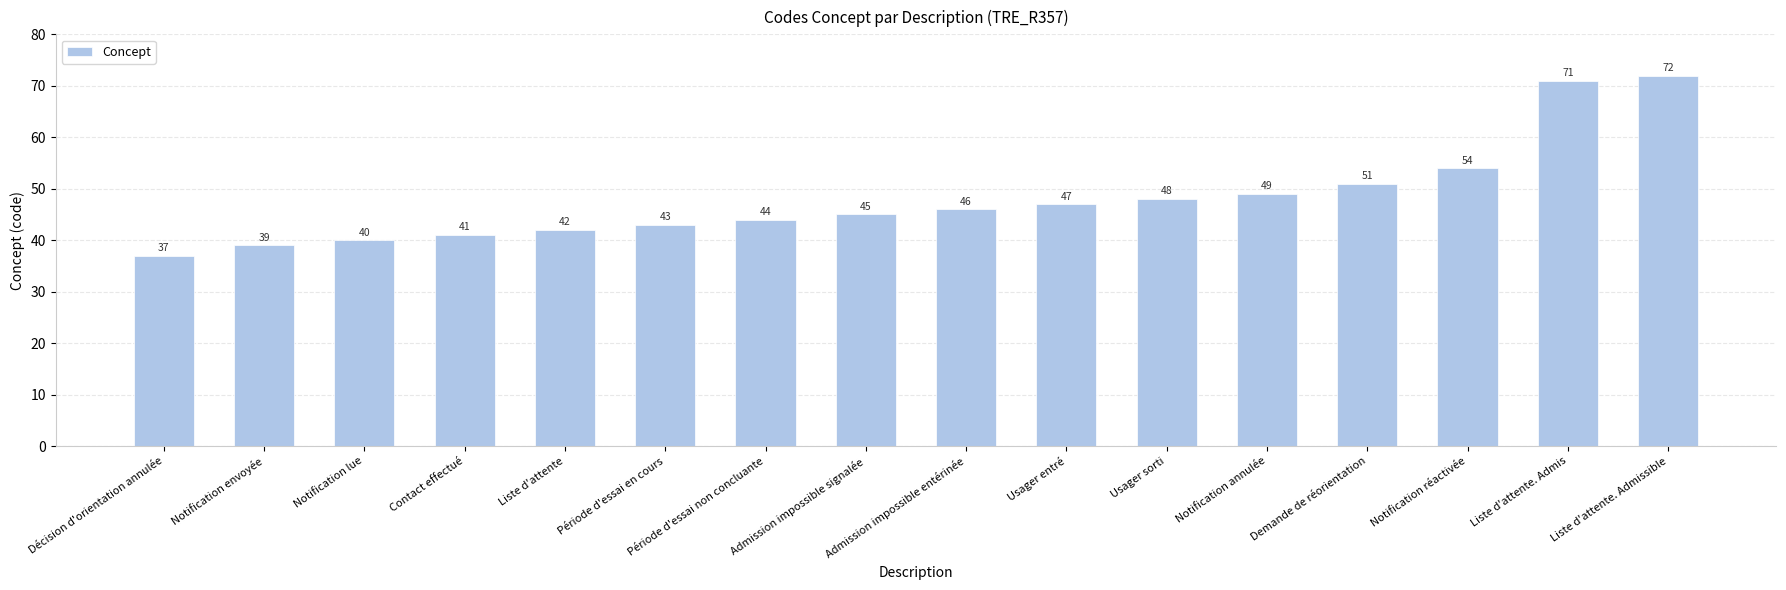

What is the sum of the values at Période d'essai non concluante and Admission impossible signalée?

89